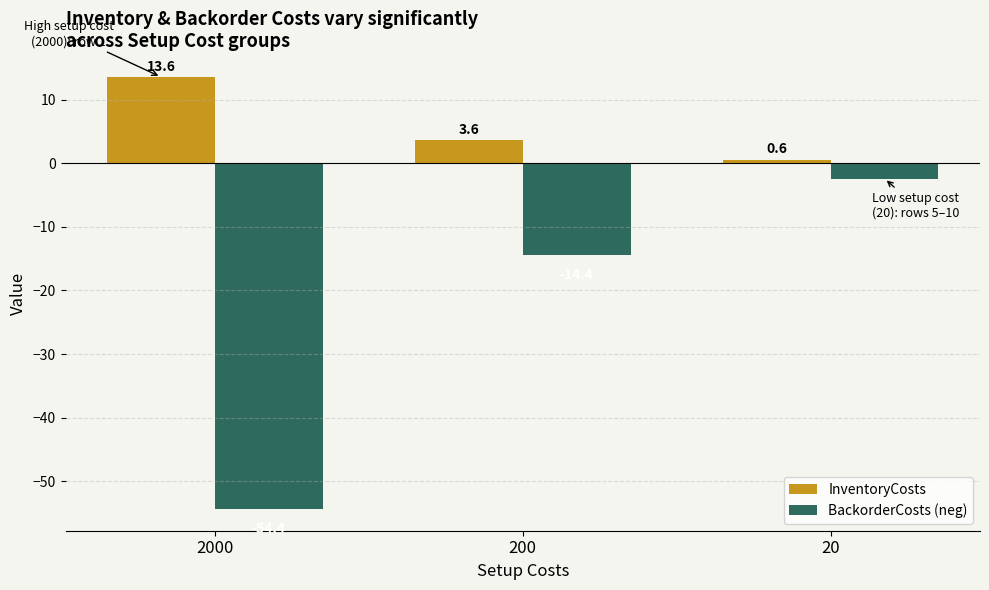

What is the difference between the highest and lowest values at 20?

3.0